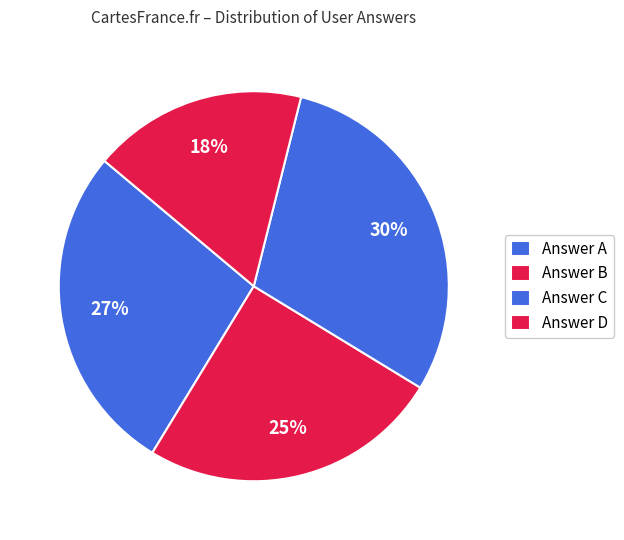

Which slice is the smallest?

d